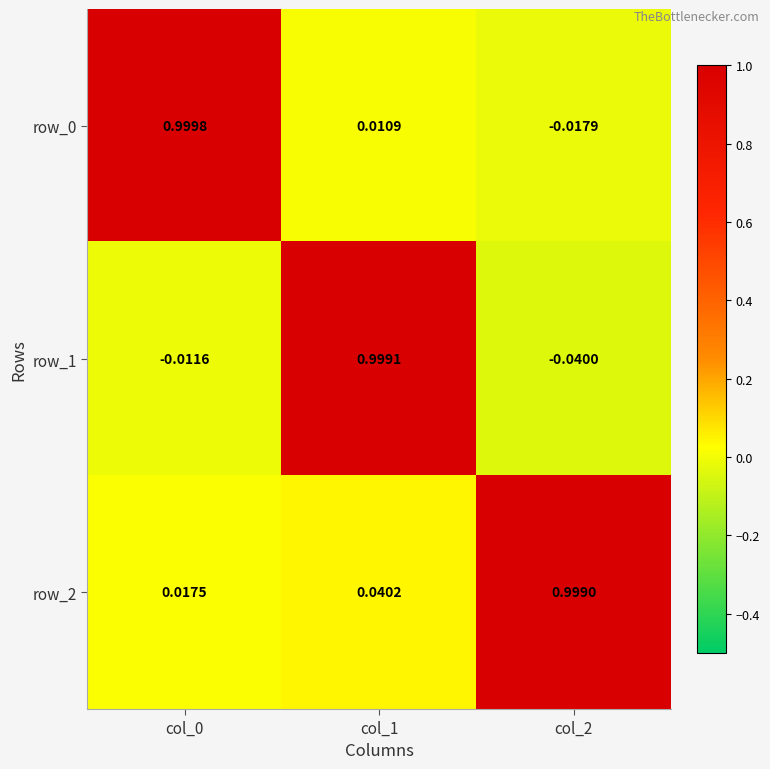

Is the value of row_2 at col_2 greater than the value of row_0 at col_1?

Yes